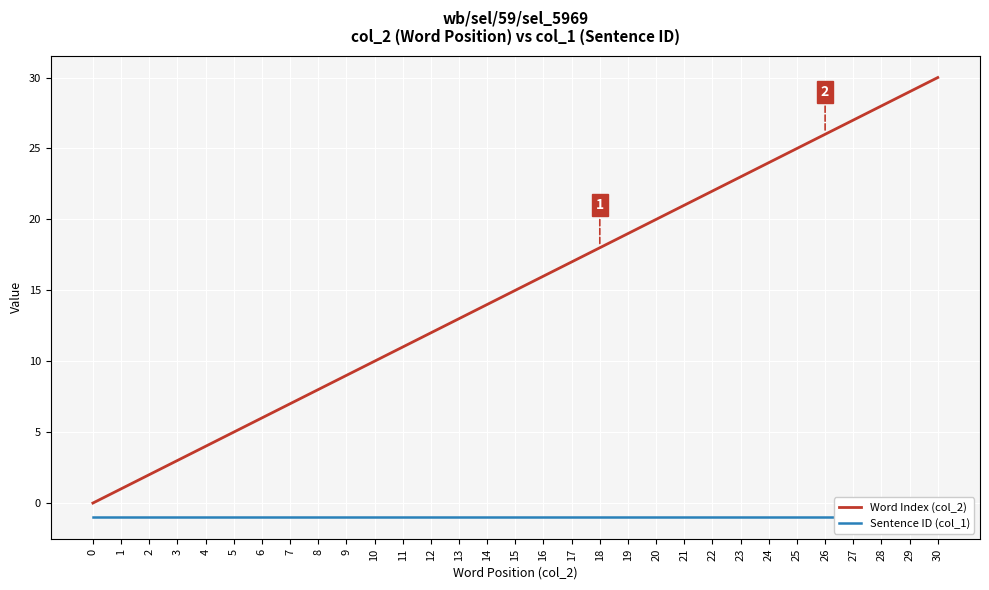

True or false: Word Index (col_2) and Sentence ID (col_1) intersect in this chart.

False